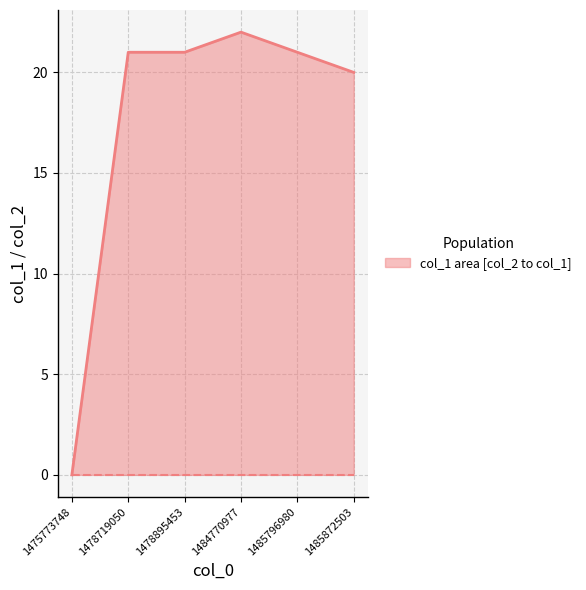

At which label does col_1 first exceed 21?

1484770977